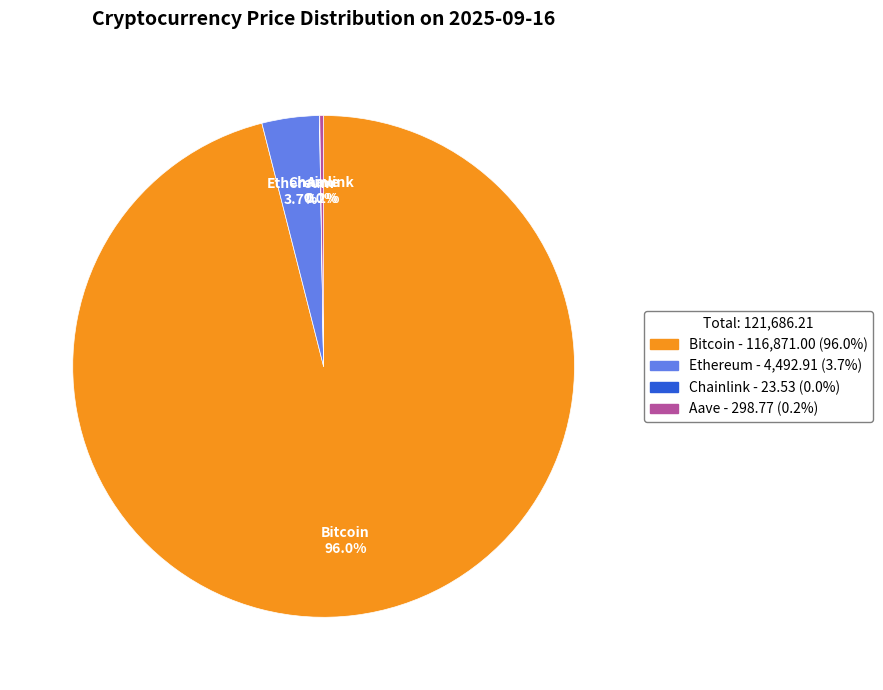

Is there a majority slice in this chart?

Yes